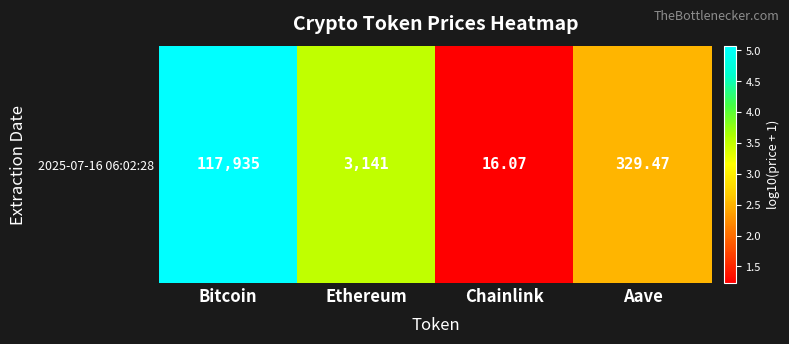

The value at Chainlink is 2.0. True or false?

False